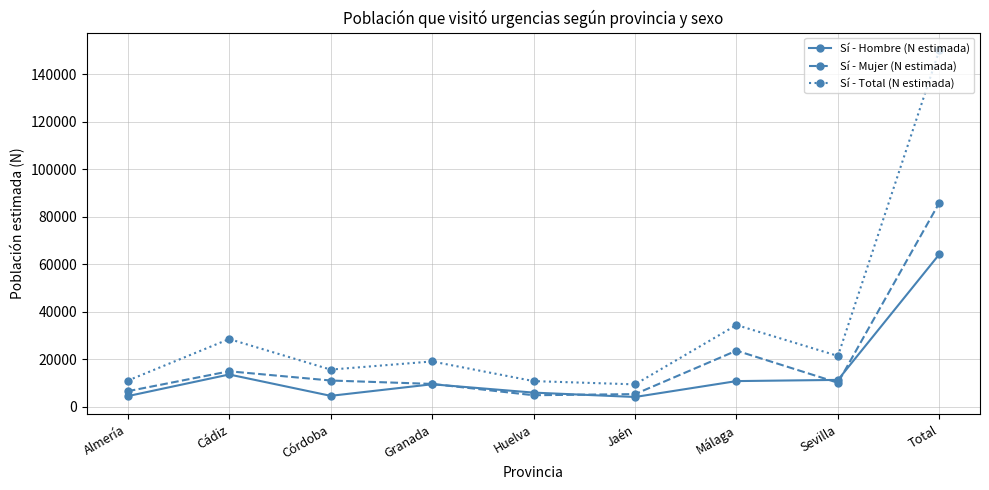

What is the minimum value for Sí - Hombre (N estimada)?

4106